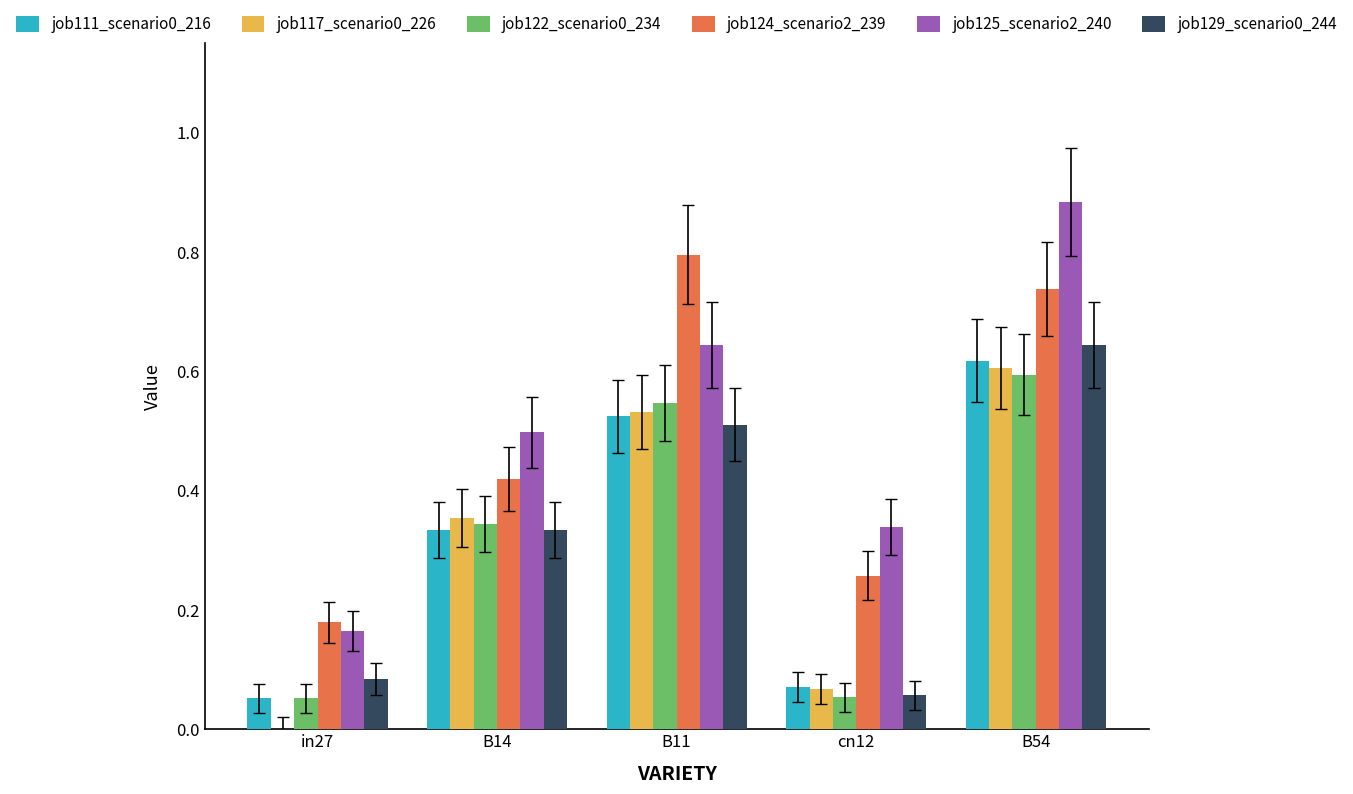

What is the sum of all job125_scenario2_240 values?

2.5